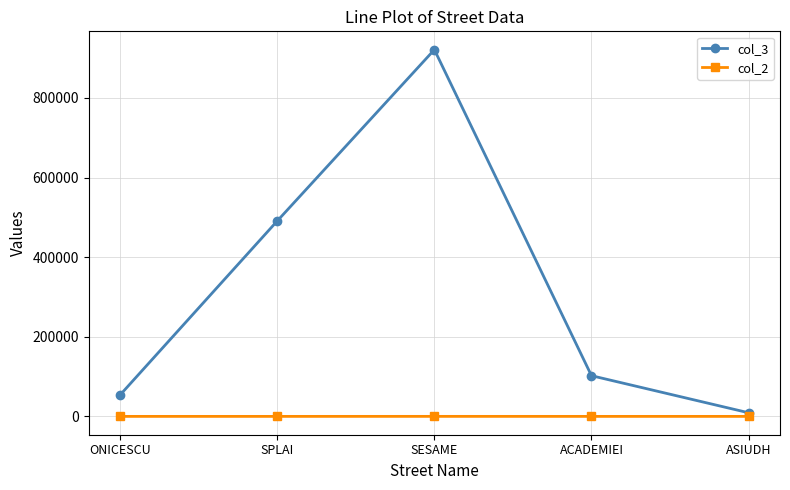

Is this an area chart (filled region under the line)?

No